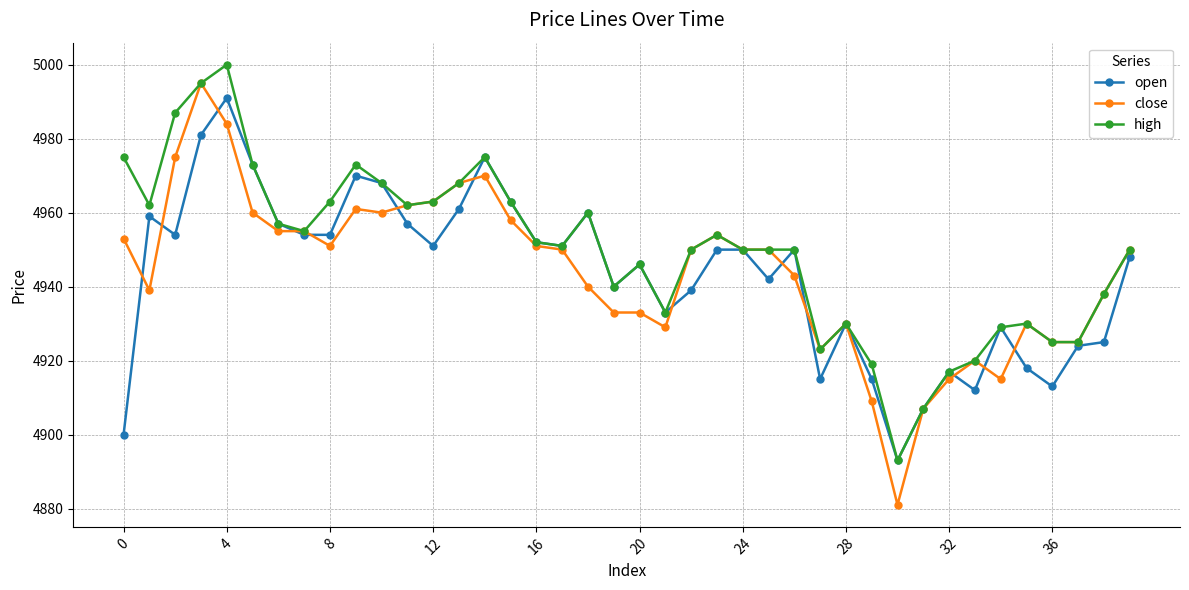

True or false: close has more than 0 interior local peaks.

True